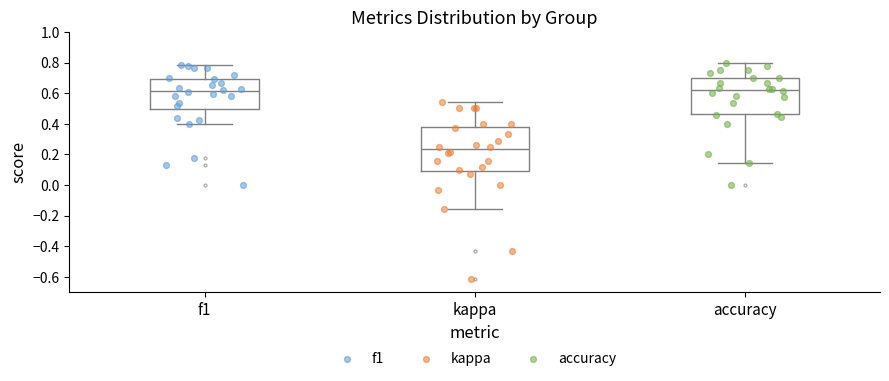

Which box is the tallest, from its lower edge to its upper edge?

kappa